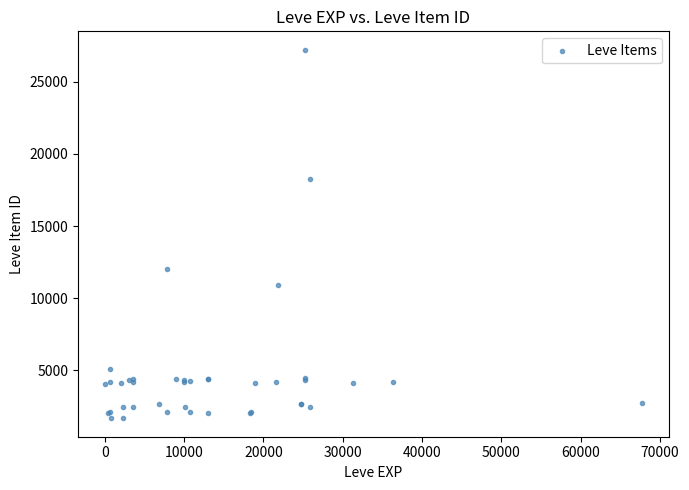

What Y value in the scatter plot is closest to 14448?

12018